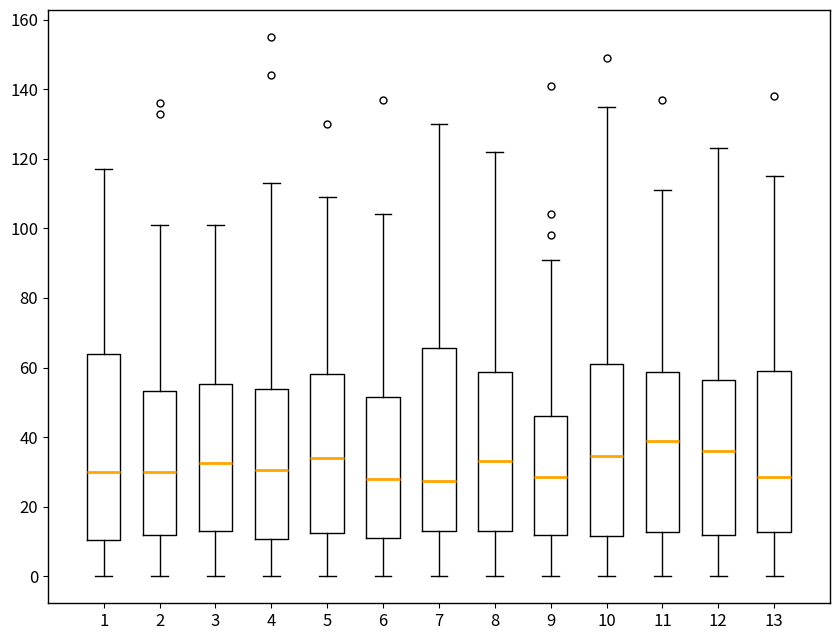

Reading left to right, transcribe this box plot: for each box, give where its median line is, the range the box spans, and where its two whiskers end, as read against the y-axis. The values are not printed on the chart, so give them approximately, as read against the axis.

1: median 30, box 10 to 64, whiskers 0 to 118
2: median 30, box 12 to 54, whiskers 0 to 102
3: median 32, box 14 to 56, whiskers 0 to 102
4: median 30, box 10 to 54, whiskers 0 to 114
5: median 34, box 12 to 58, whiskers 0 to 110
6: median 28, box 12 to 52, whiskers 0 to 104
7: median 28, box 14 to 66, whiskers 0 to 130
8: median 34, box 14 to 58, whiskers 0 to 122
9: median 28, box 12 to 46, whiskers 0 to 92
10: median 34, box 12 to 62, whiskers 0 to 136
11: median 40, box 12 to 58, whiskers 0 to 112
12: median 36, box 12 to 56, whiskers 0 to 124
13: median 28, box 12 to 60, whiskers 0 to 116